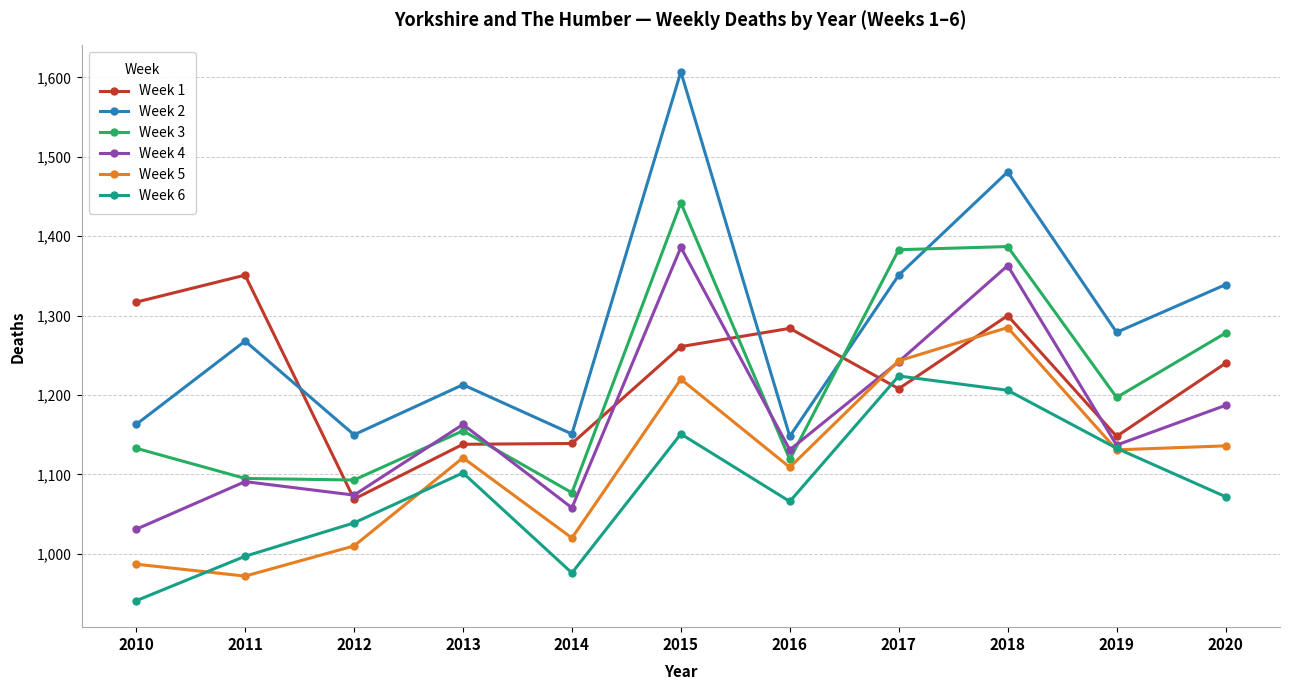

At which category is the sum across all series the highest?

2015